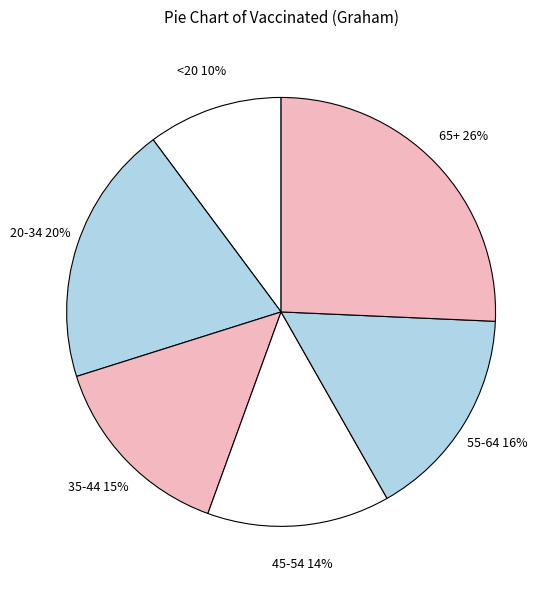

What percentage is the 55-64 slice, to the nearest percent?

16%